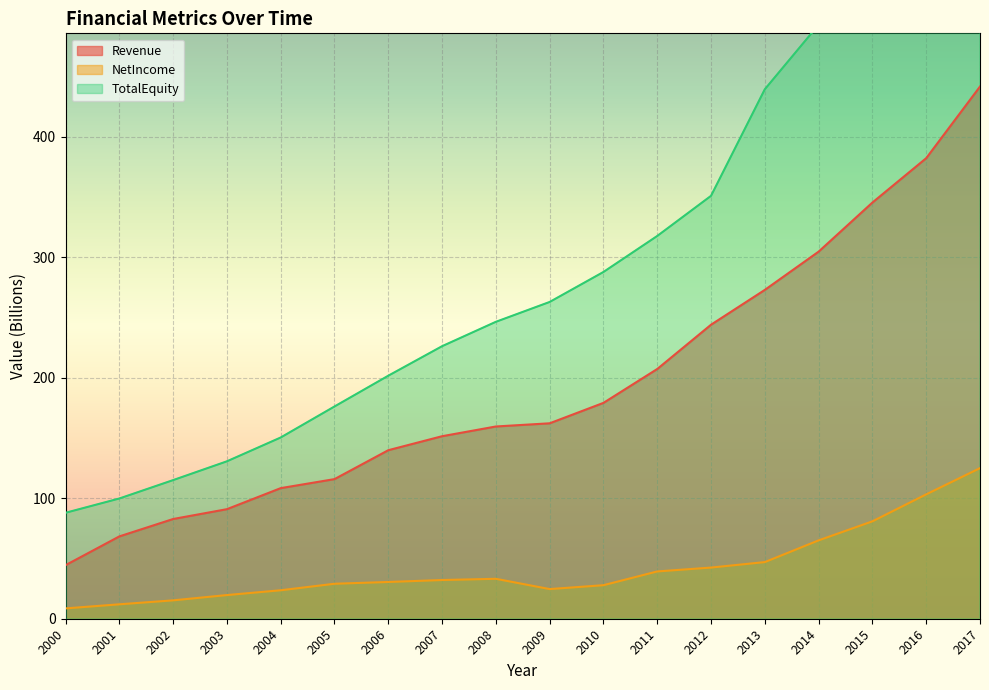

True or false: TotalEquity has more than 1 interior local peaks.

False